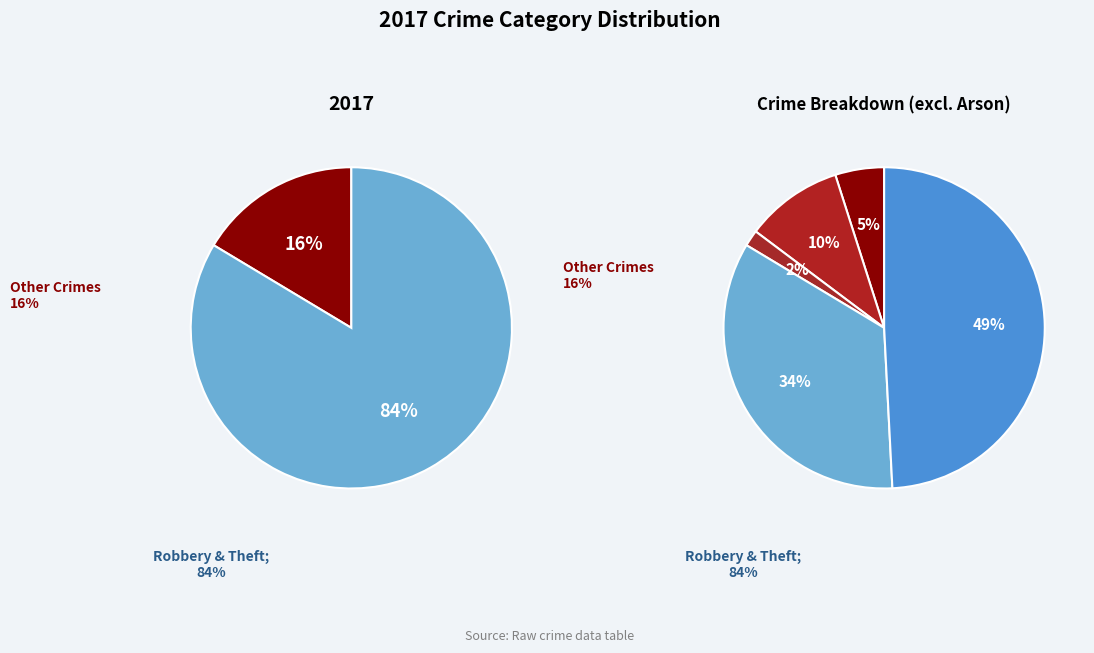

Does Aggravated Battery account for over 50% of the chart?

No